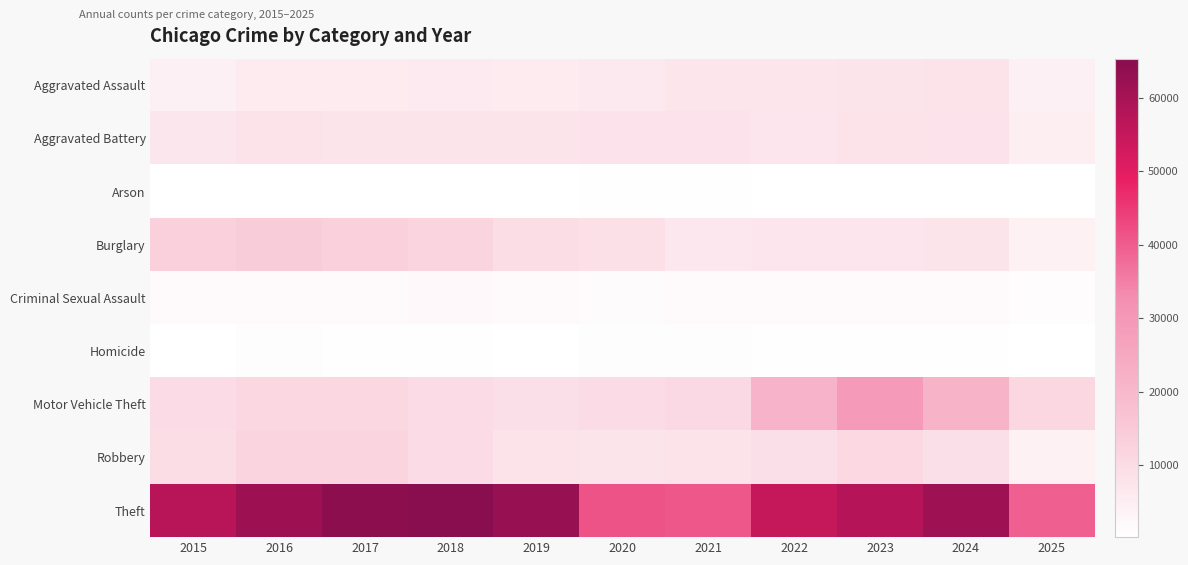

What is the smallest value displayed?

263